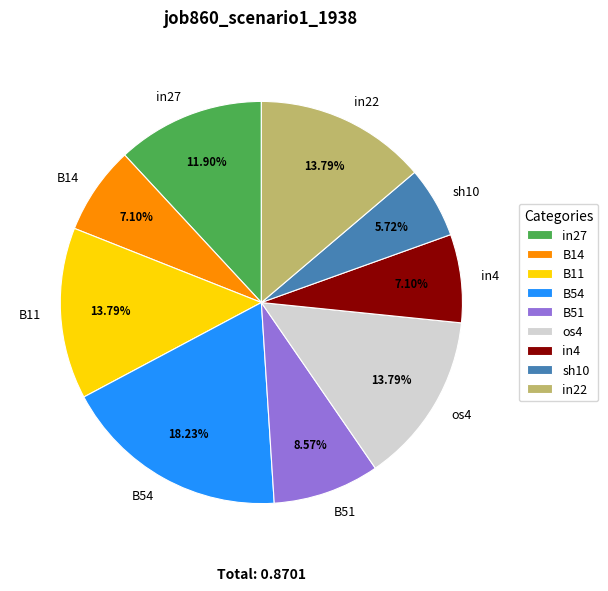

Combined, do B51 and in22 account for over 50%?

No